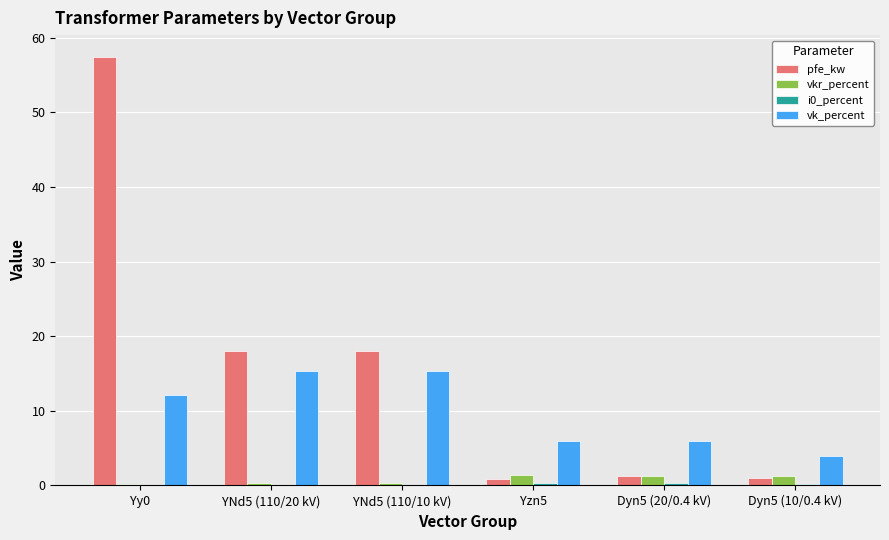

Which series changed the most between Yy0 and Dyn5 (10/0.4 kV)?

pfe_kw